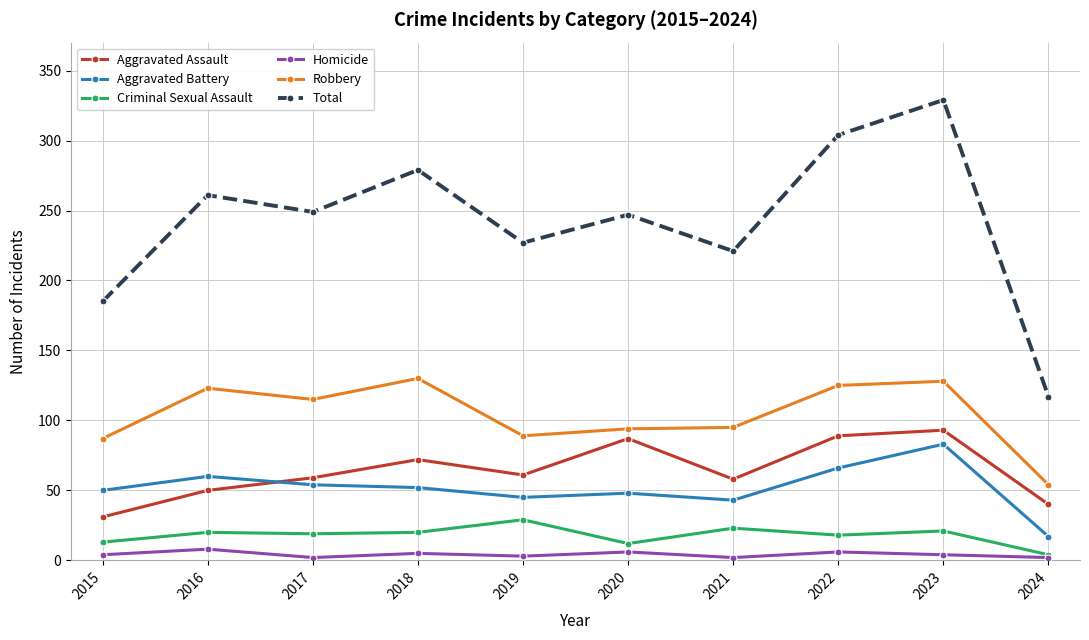

The value of Robbery at 2022 is 38. True or false?

False